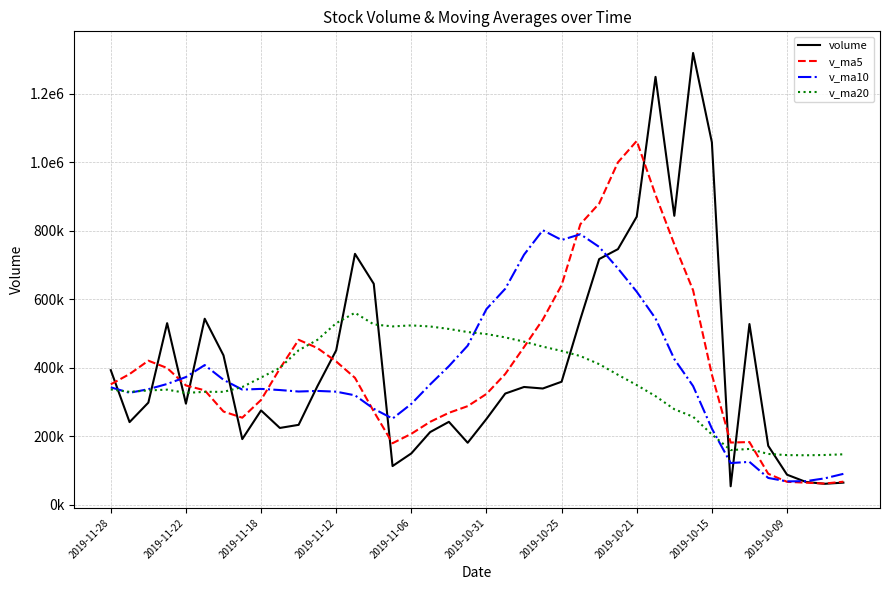

True or false: v_ma20 and volume intersect in this chart.

True